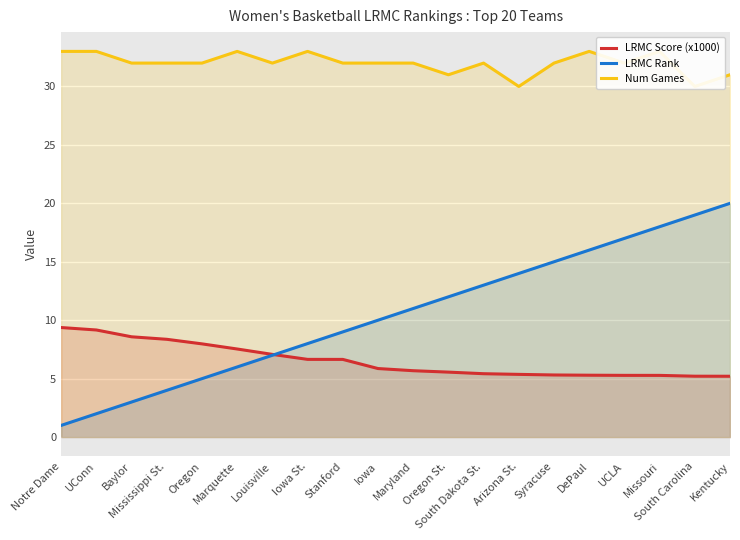

Reading left to right, extract all data points from this chart.

LRMC Score (x1000): 9.4	9.2	8.6	8.4	8.0	7.5	7.1	6.6	6.6	5.9	5.7	5.6	5.4	5.4	5.3	5.3	5.3	5.3	5.2	5.2
LRMC Rank: 1.0	2.0	3.0	4.0	5.0	6.0	7.0	8.0	9.0	10.0	11.0	12.0	13.0	14.0	15.0	16.0	17.0	18.0	19.0	20.0
Num Games: 33.0	33.0	32.0	32.0	32.0	33.0	32.0	33.0	32.0	32.0	32.0	31.0	32.0	30.0	32.0	33.0	32.0	33.0	30.0	31.0